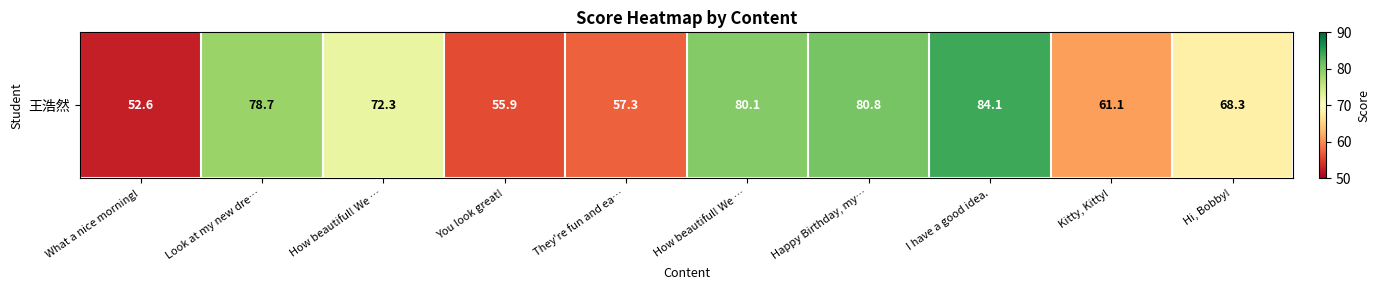

Rank the categories by value from lowest to highest.

What a nice morning!, You look great!, They're fun and ea…, Kitty, Kitty!, Hi, Bobby!, How beautiful! We …, Look at my new dre…, How beautiful! We …, Happy Birthday, my…, I have a good idea.